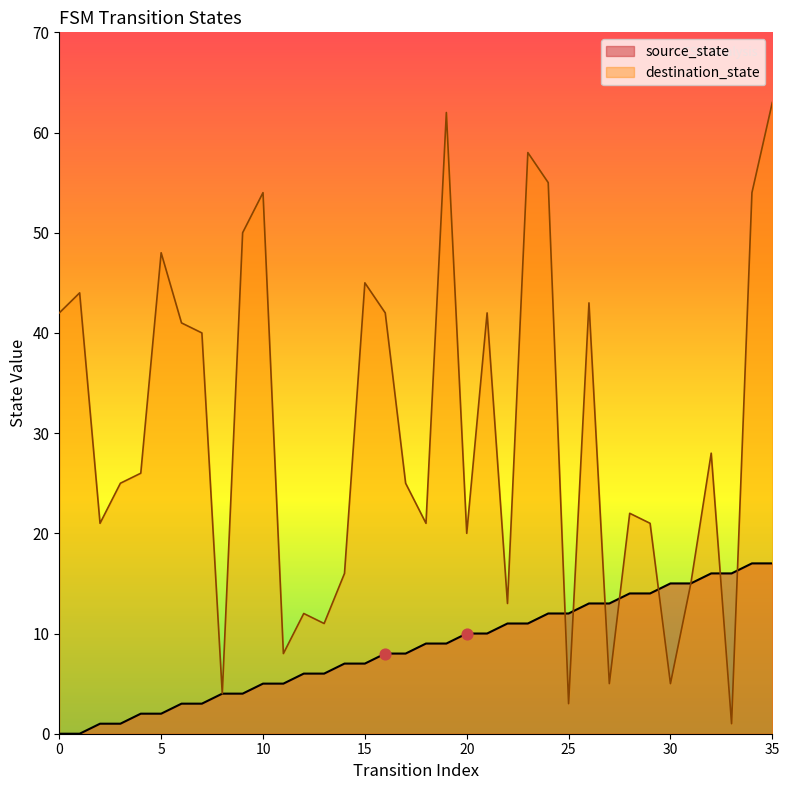

Which series contains the highest Y value?

destination_state